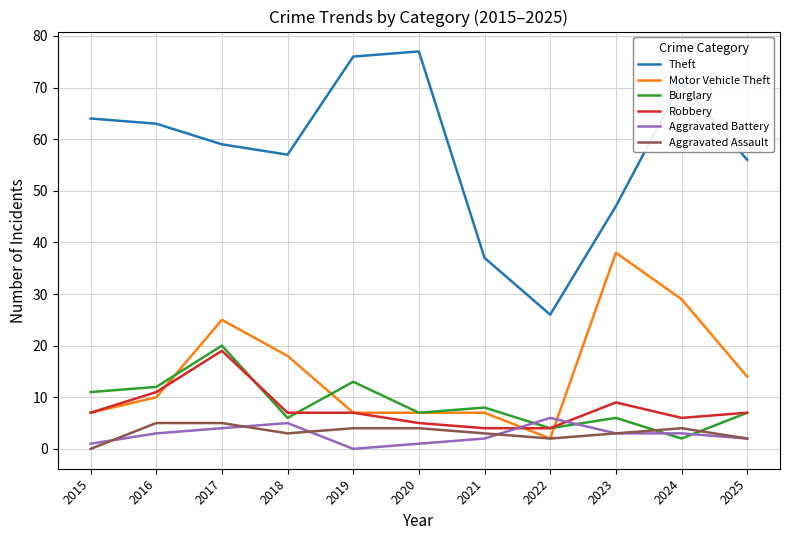

After their last crossing, which series has the higher values: Burglary or Aggravated Battery?

Burglary